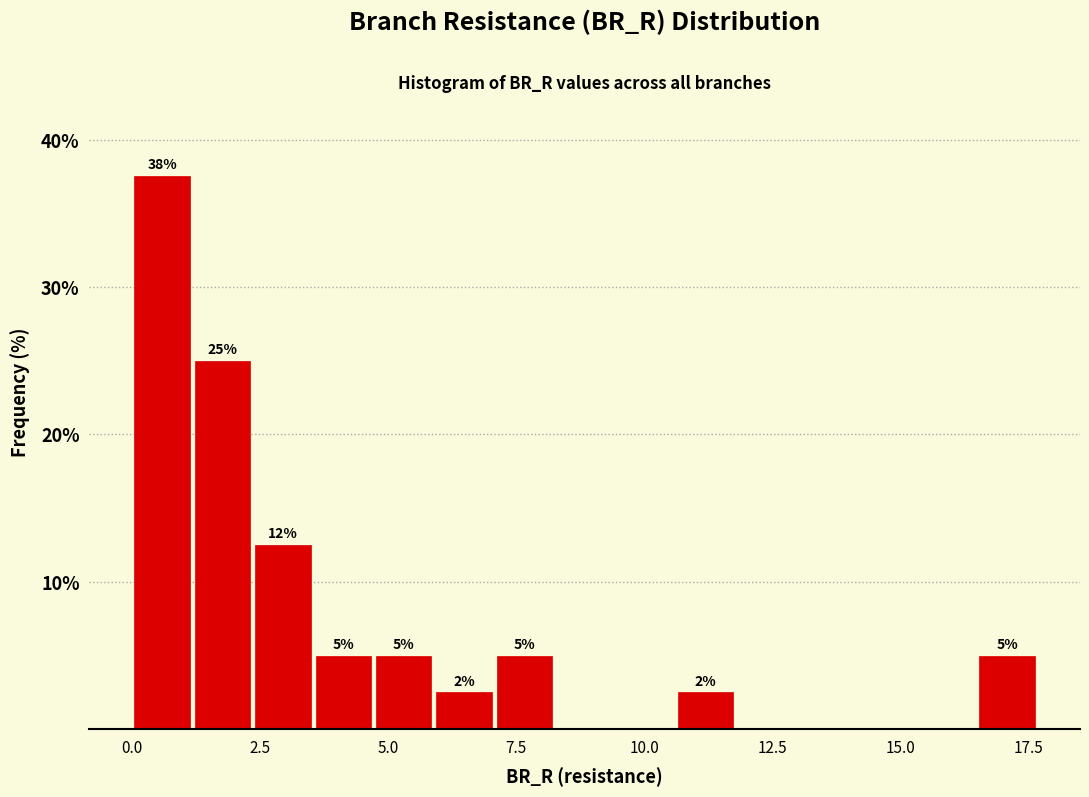

Read against the x-axis, roughly where is the centre of the tallest bar?

0.5